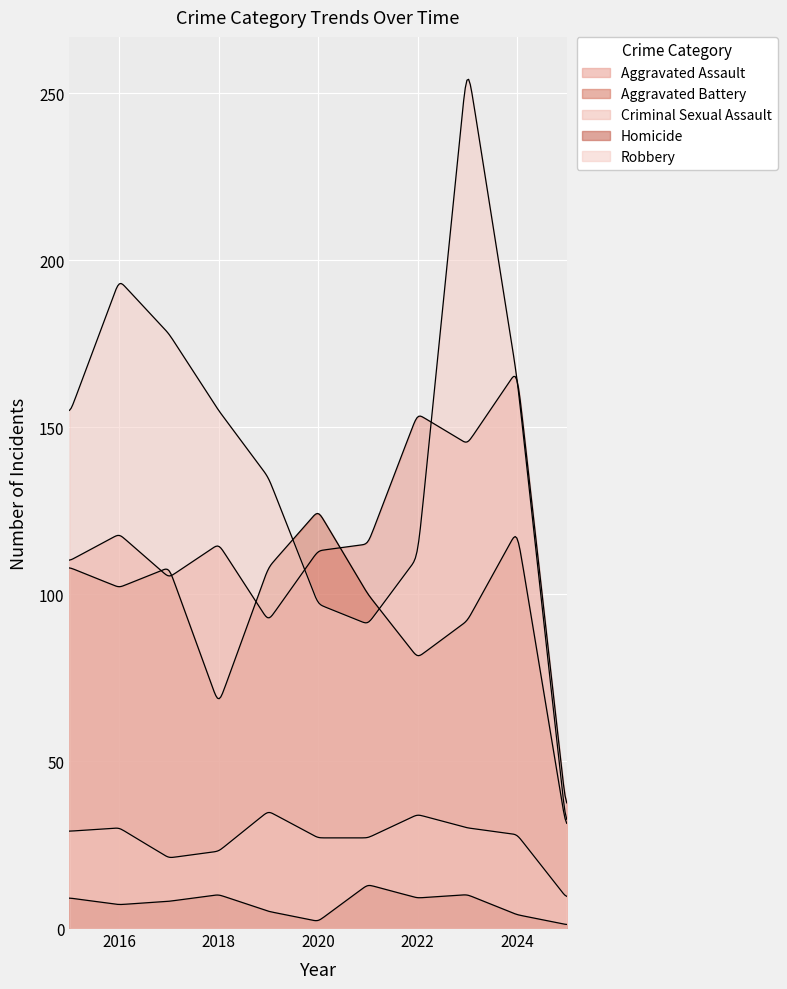

At which category does Aggravated Assault reach its first local valley?

2017